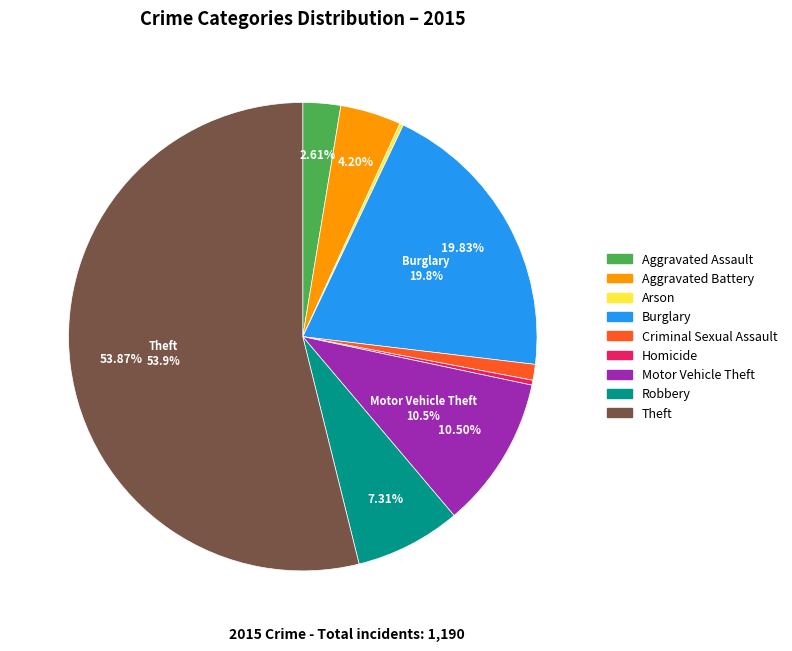

Which slice represents more than half of the pie?

Theft